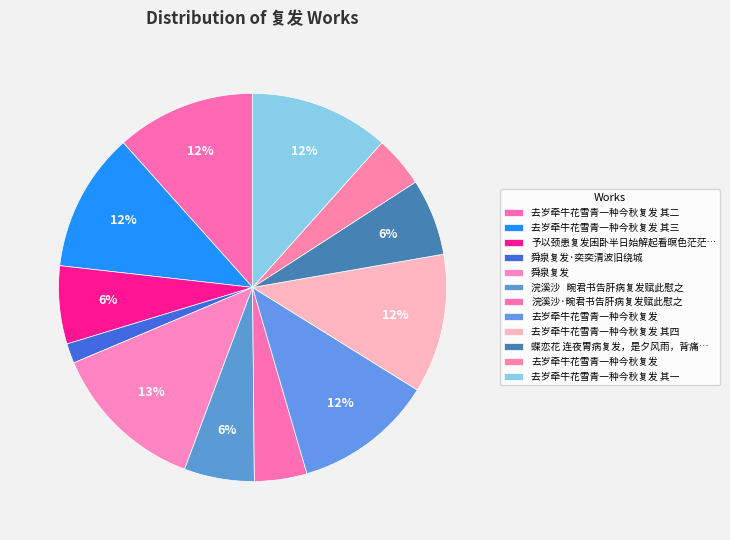

Which category has the biggest portion of the pie?

舜泉复发